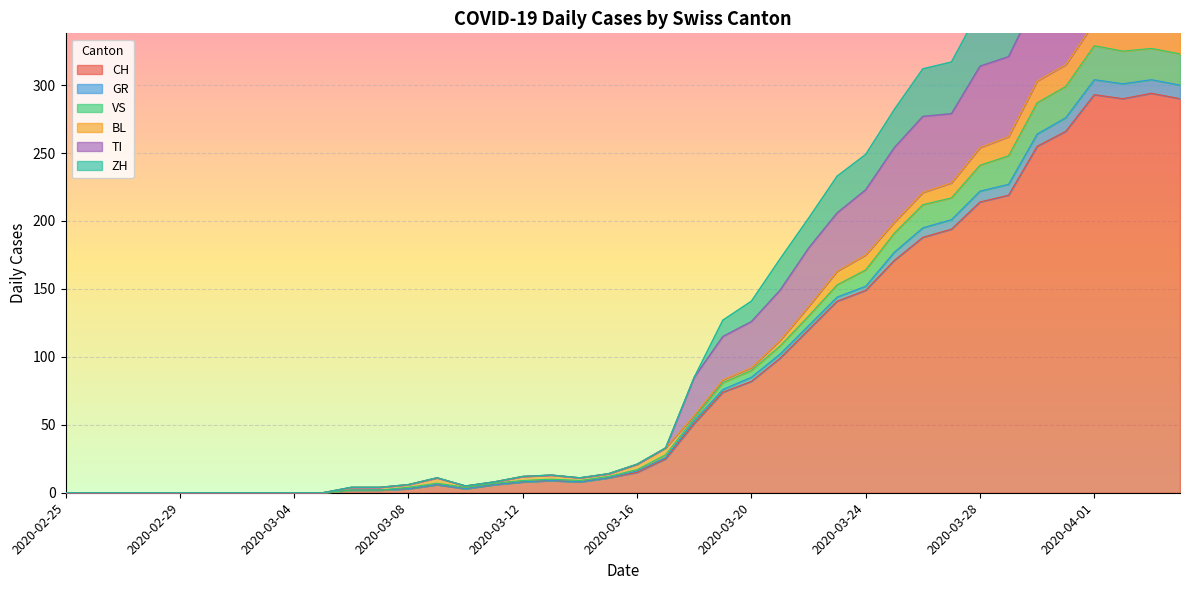

How many values in the VS series are below 21?

20